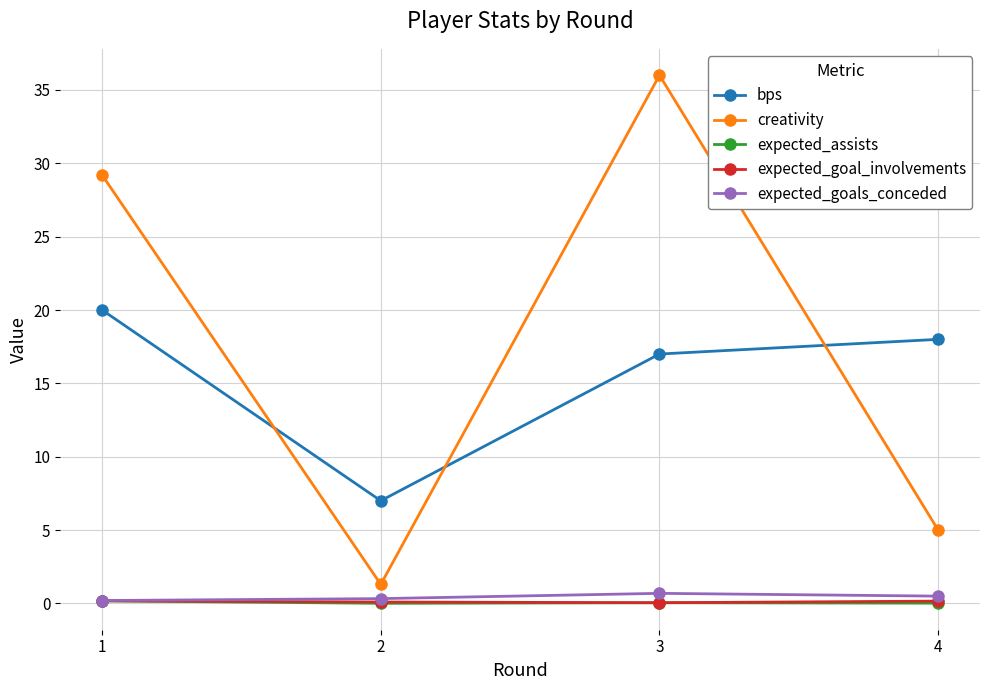

What is the difference between the second highest and minimum values in the creativity series?

27.9